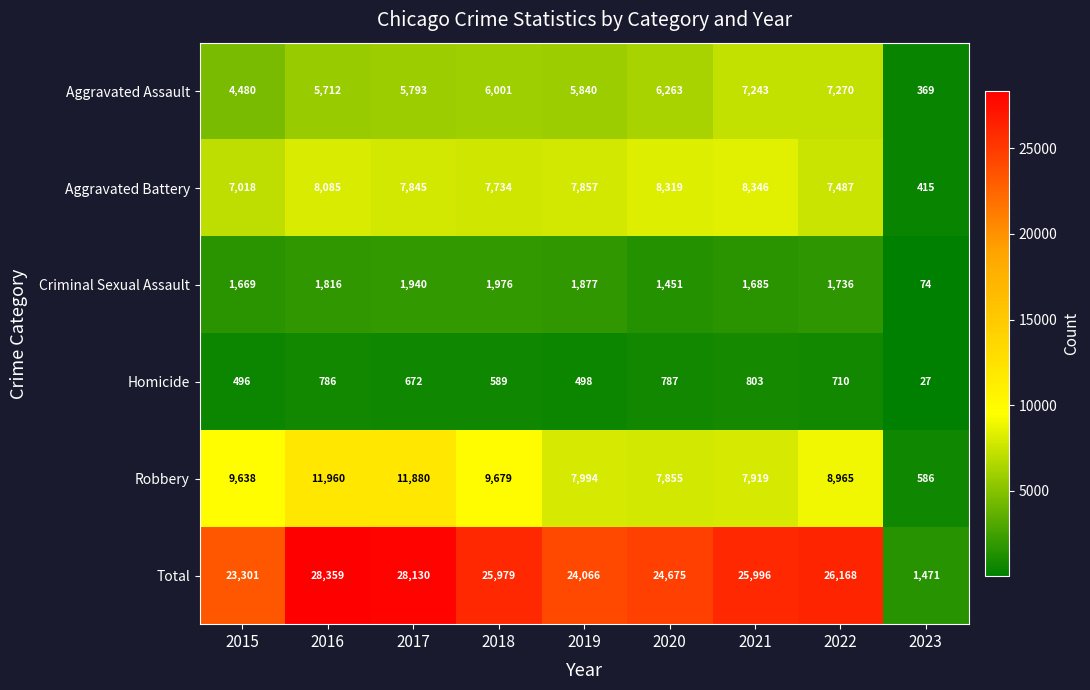

List the labels in order of Robbery value, largest first.

2016, 2017, 2018, 2015, 2022, 2019, 2021, 2020, 2023